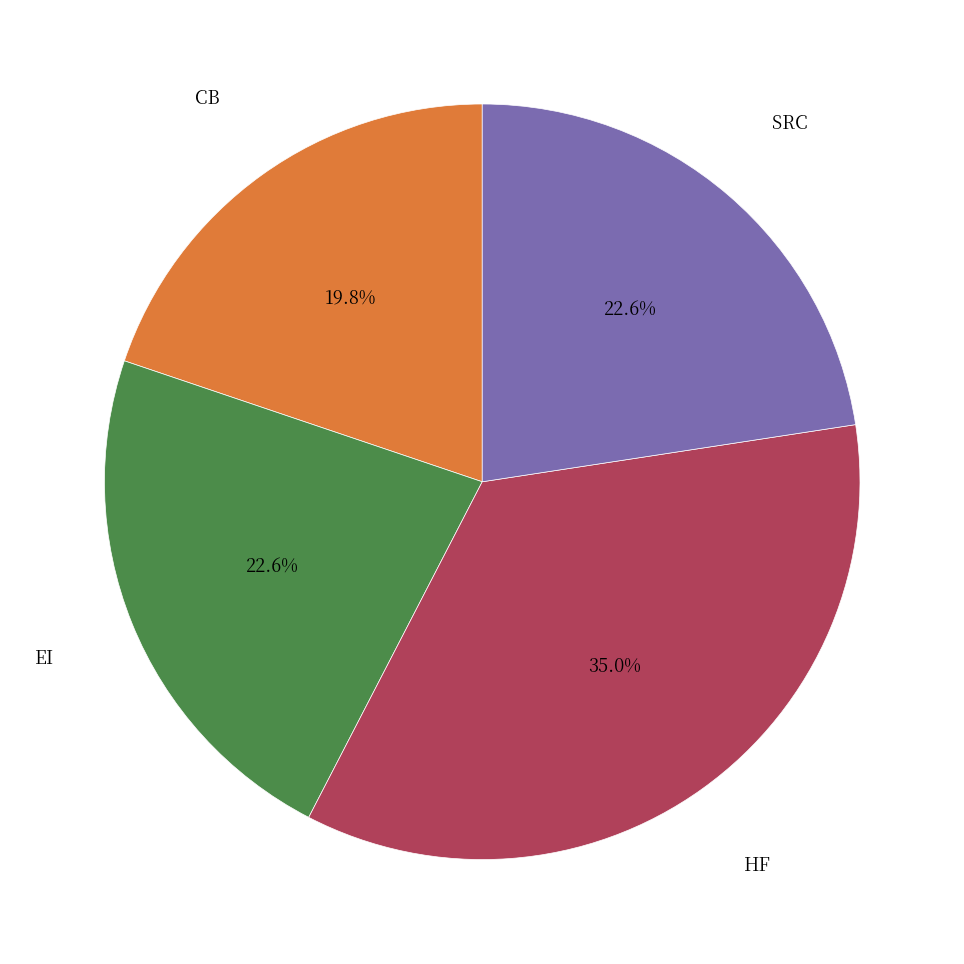

How many segments does this pie chart have?

4